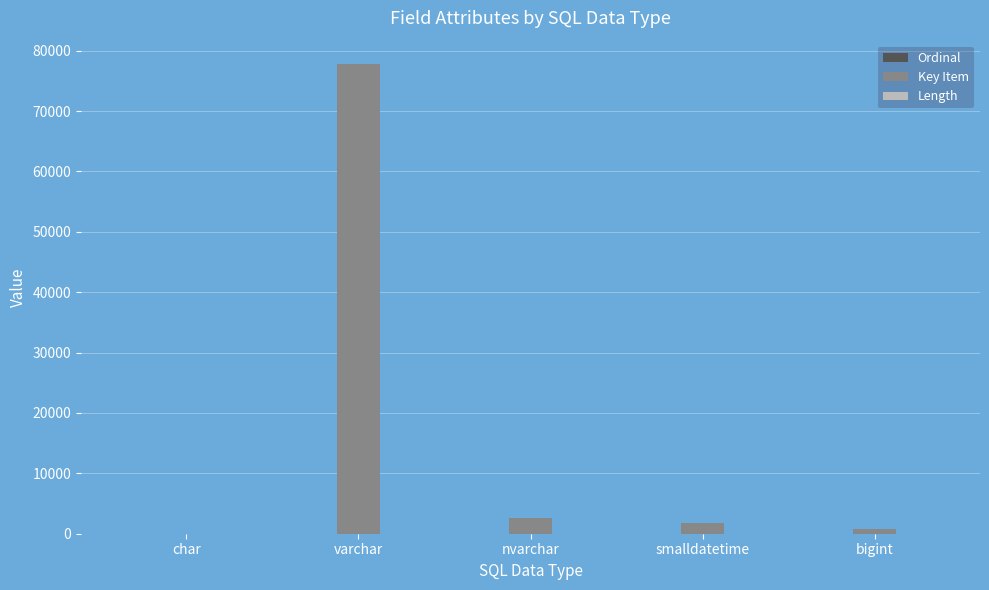

What is the greatest value displayed?

77767